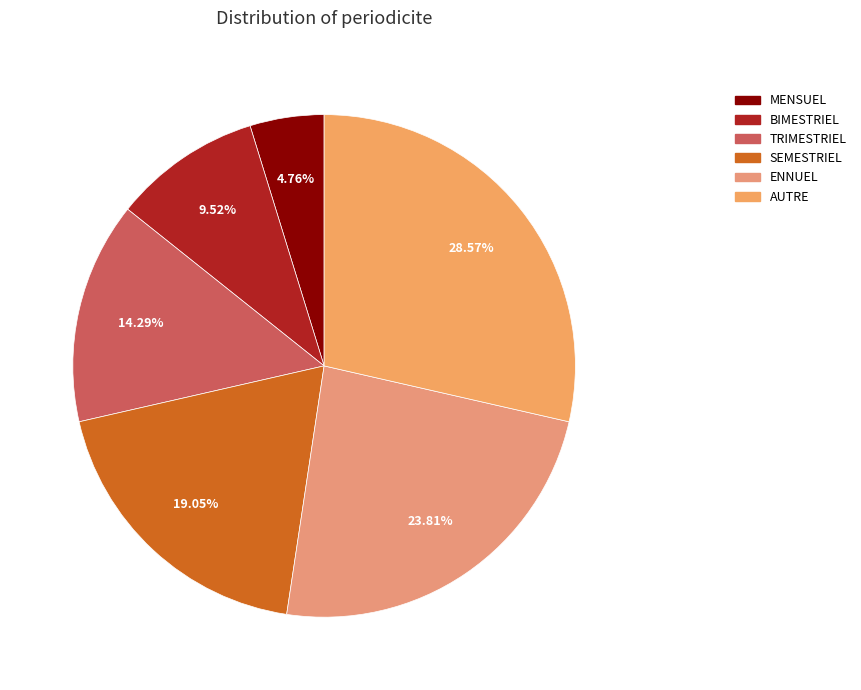

Between SEMESTRIEL and BIMESTRIEL, which is larger?

SEMESTRIEL